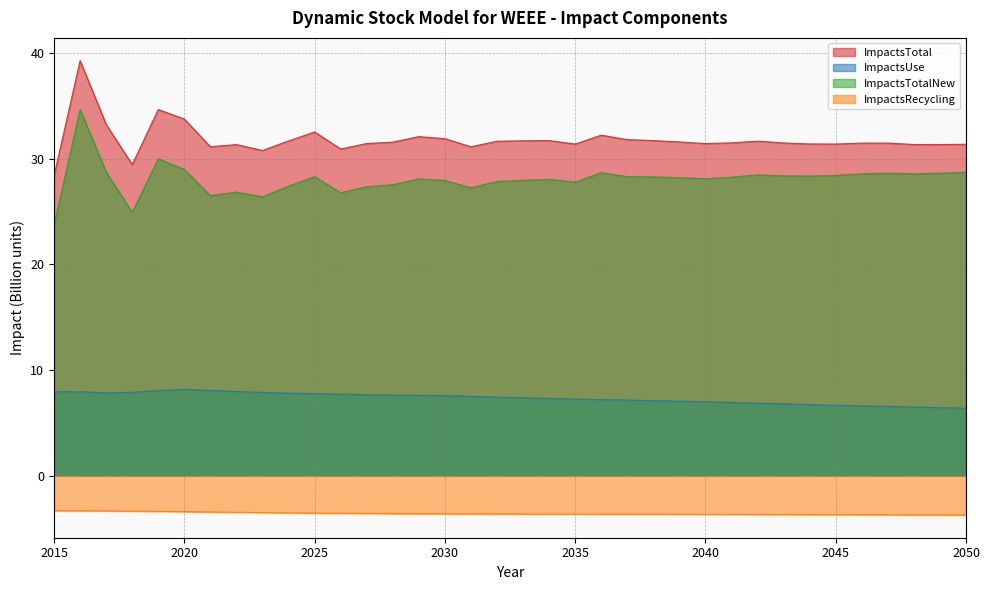

What is the value of the ImpactsTotalNew point at the 4th from the left?

24.9